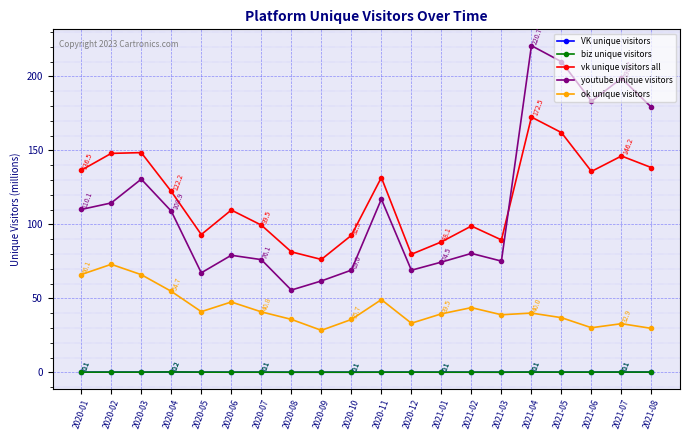

True or false: vk unique visitors all and biz unique visitors cross at least once.

False